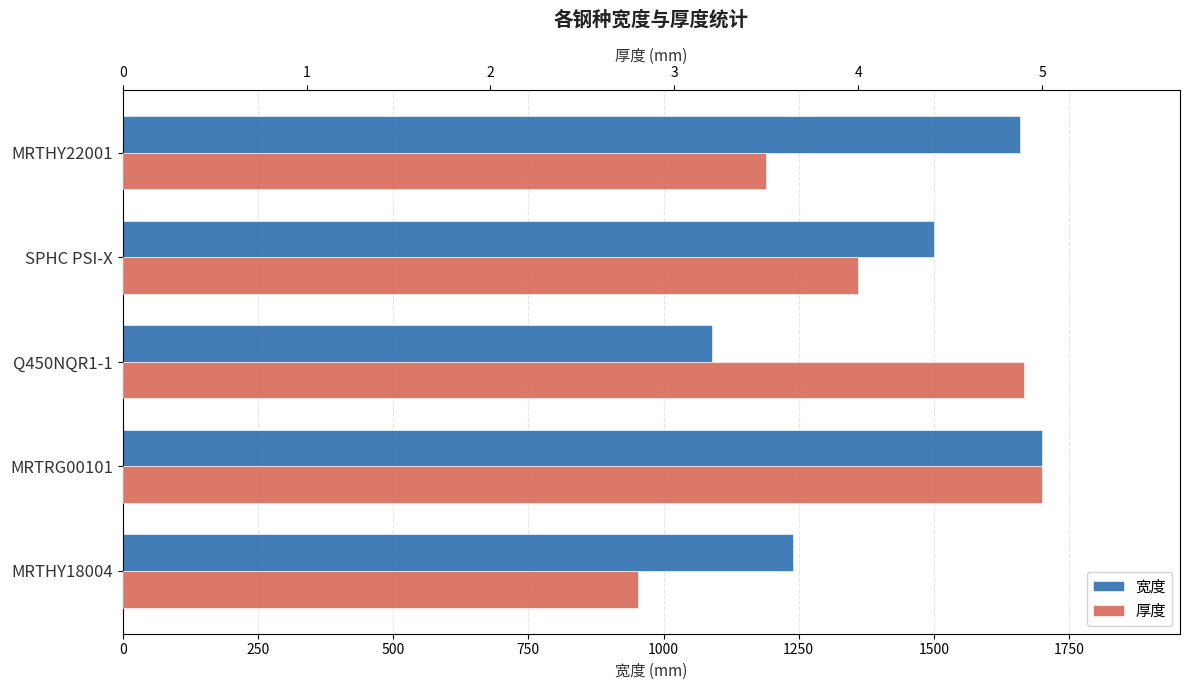

Which series changed the most between Q450NQR1-1 and SPHC PSI-X?

宽度